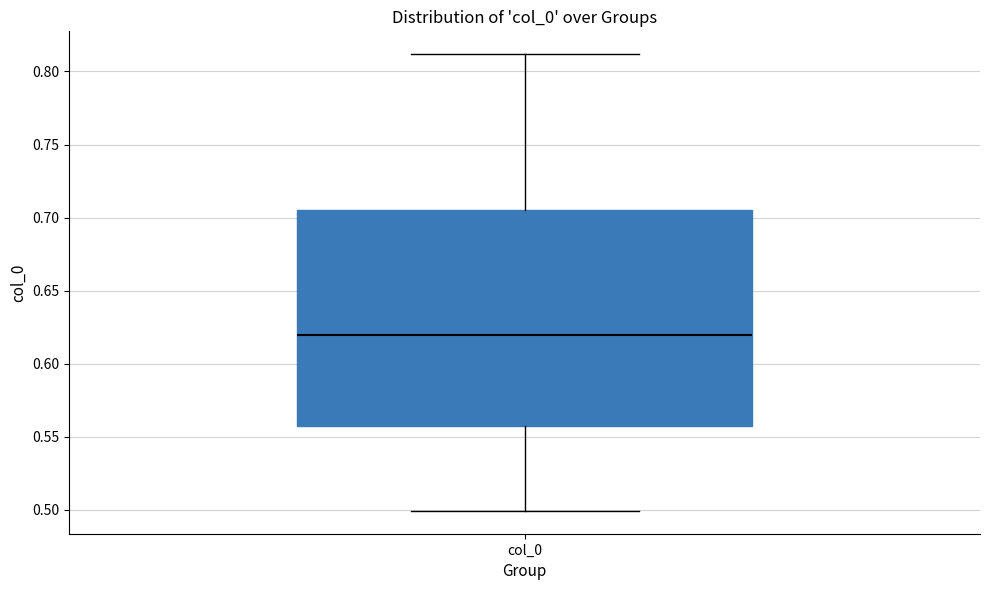

Where is the upper edge of the box for col_0 on the y-axis? The values are not printed on the chart, so give them approximately, as read against the axis.

0.705